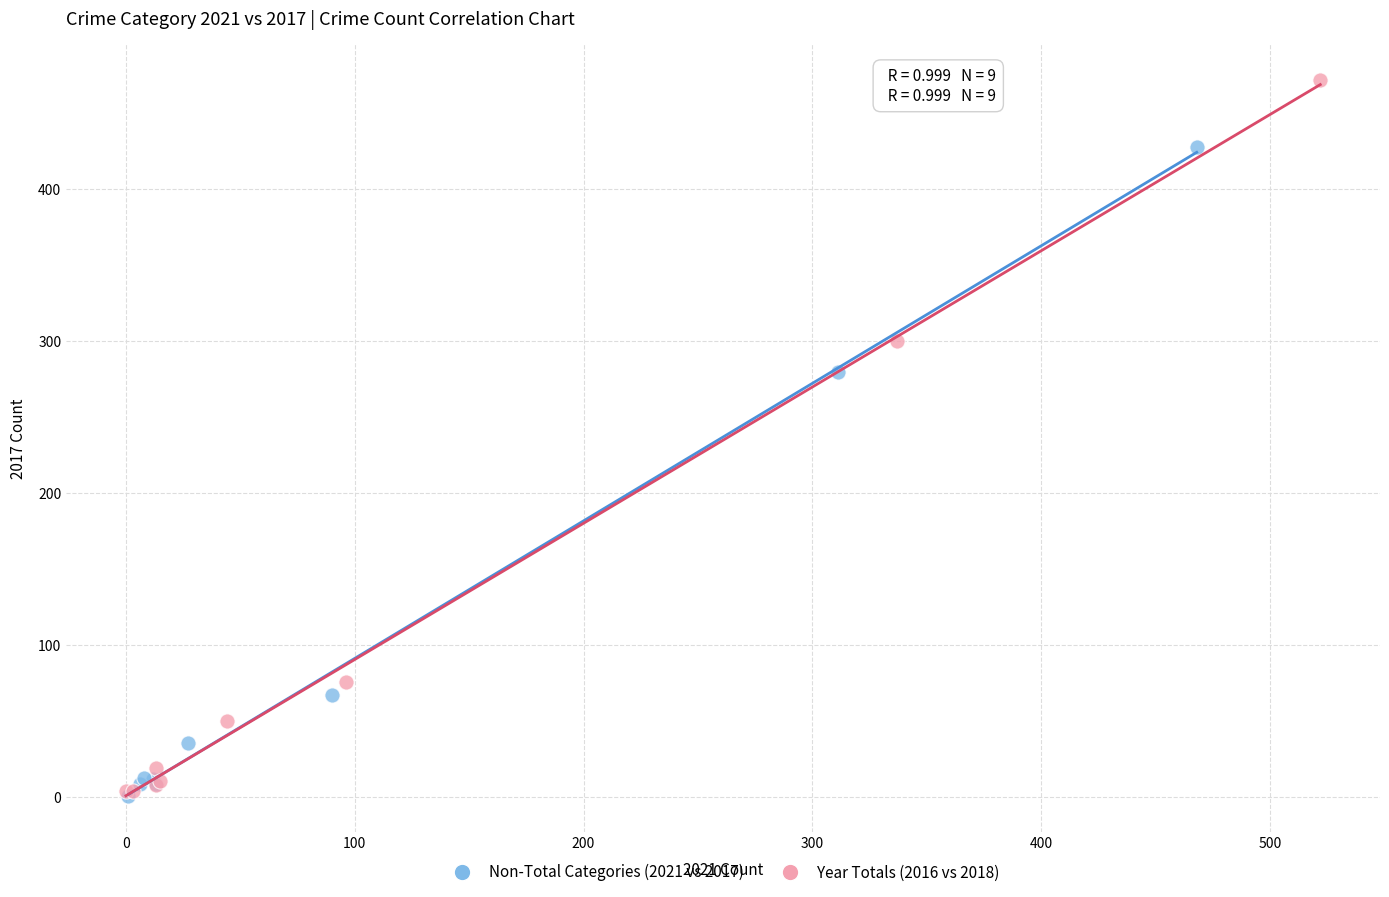

Which series reaches the maximum Y coordinate?

Year Totals (2016 vs 2018)